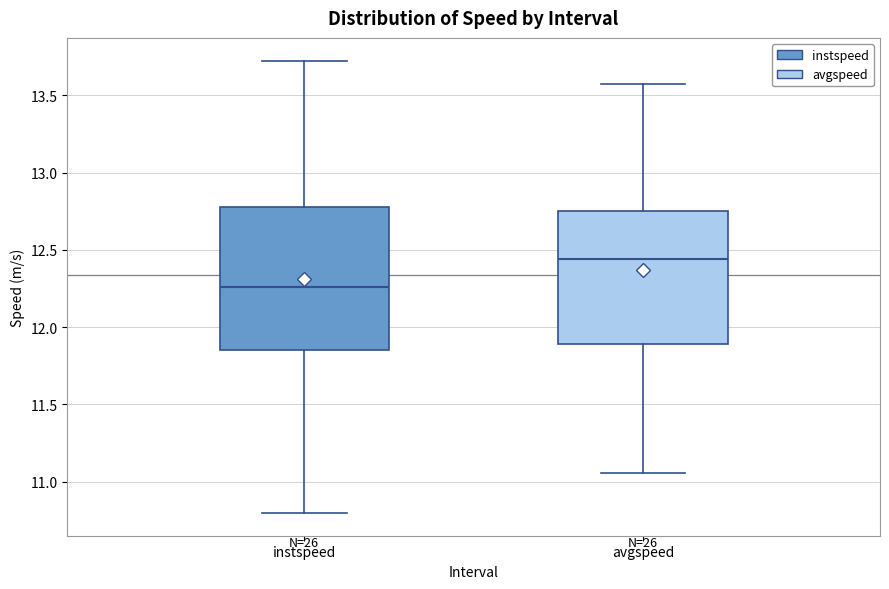

Reading left to right, read every box against the y-axis: the position of its median line, the range the box covers, and the ends of its whiskers. The values are not printed on the chart, so give them approximately, as read against the axis.

instspeed: median 12.25, box 11.85 to 12.80, whiskers 10.80 to 13.70
avgspeed: median 12.45, box 11.90 to 12.75, whiskers 11.05 to 13.55